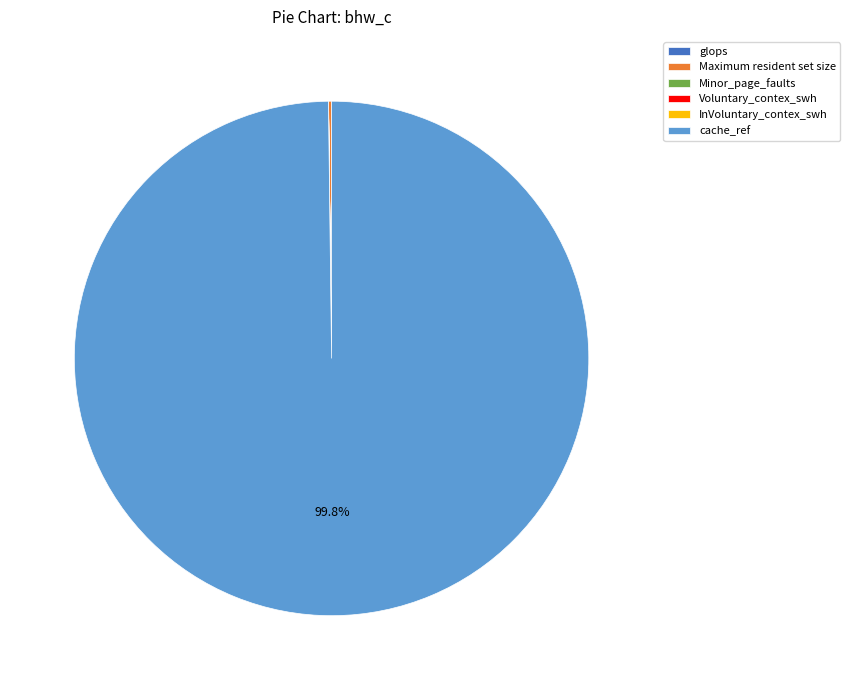

Is there a majority slice in this chart?

Yes